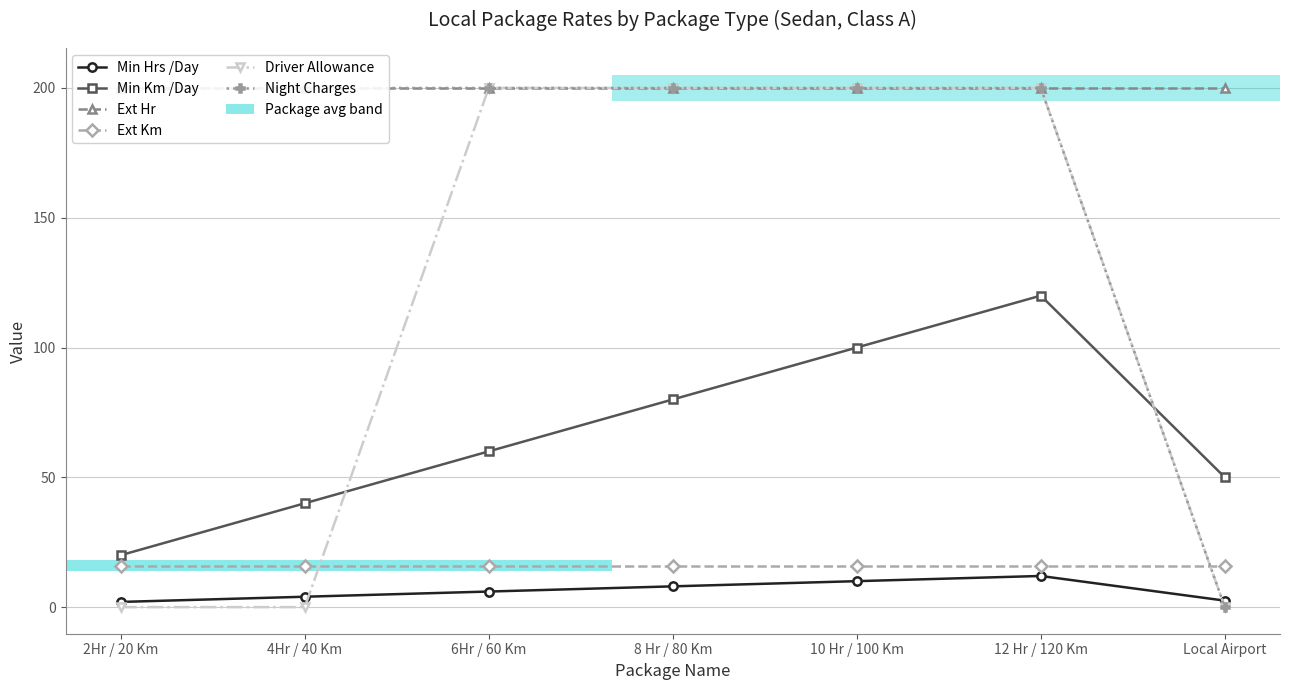

How many values in the Min Km /Day series exceed 60?

3